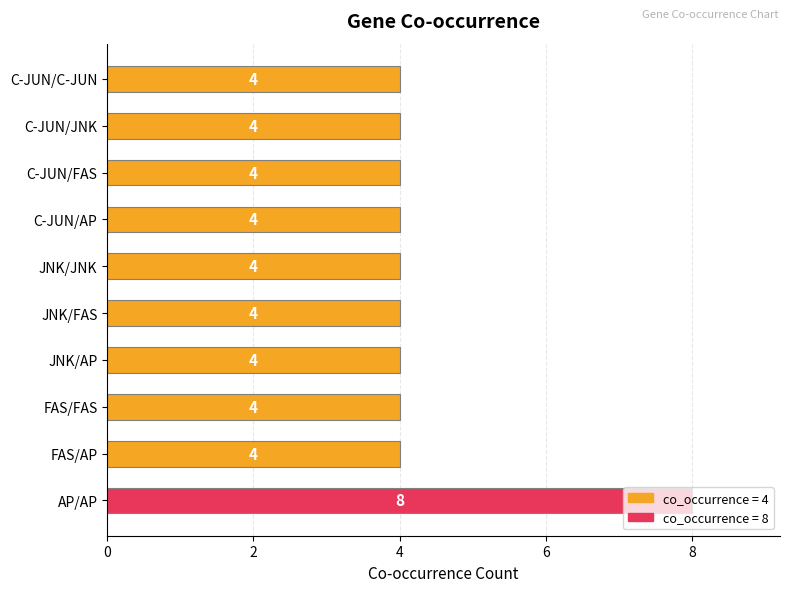

What is the sum of all values?

44